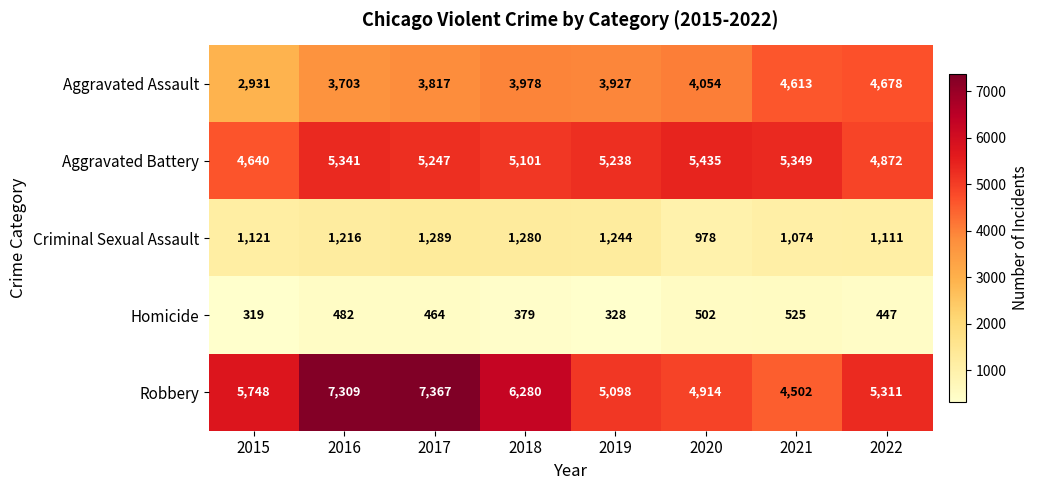

Rank the categories by Homicide value from lowest to highest.

2015, 2019, 2018, 2022, 2017, 2016, 2020, 2021